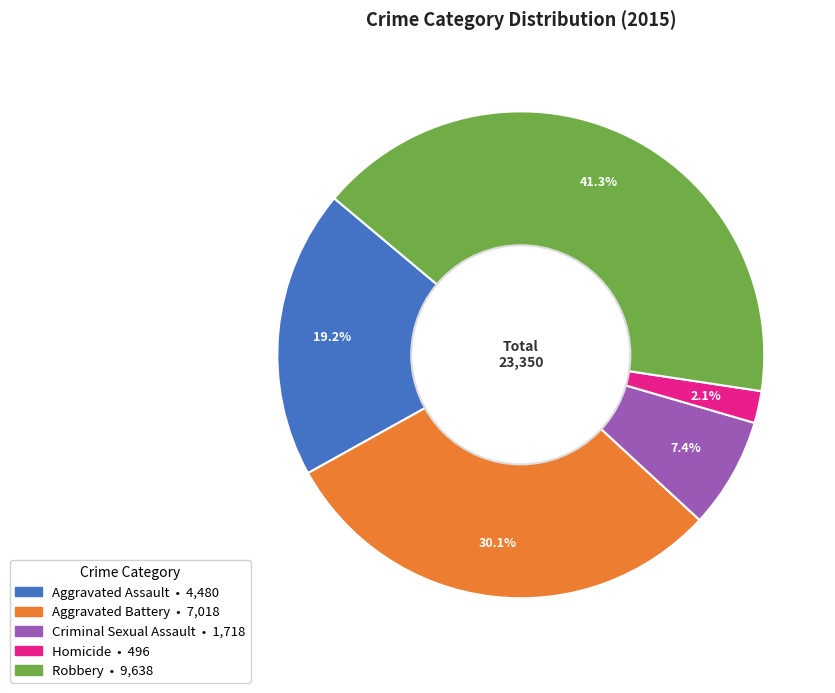

Which category has the biggest portion of the pie?

Robbery